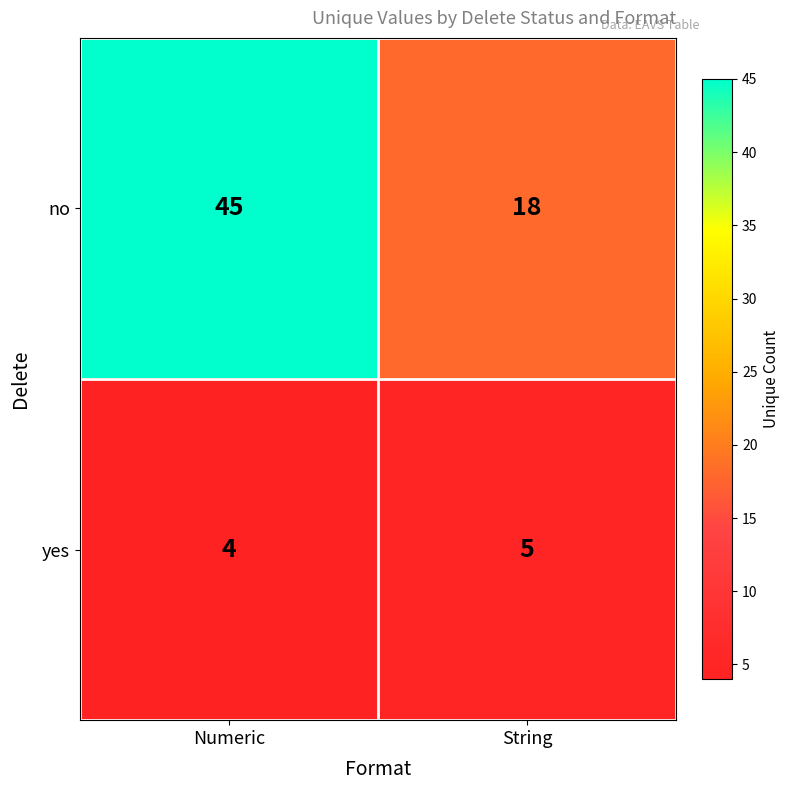

Reading left to right, what are all the values shown in this chart?

no: Numeric=45	String=18
yes: Numeric=4	String=5